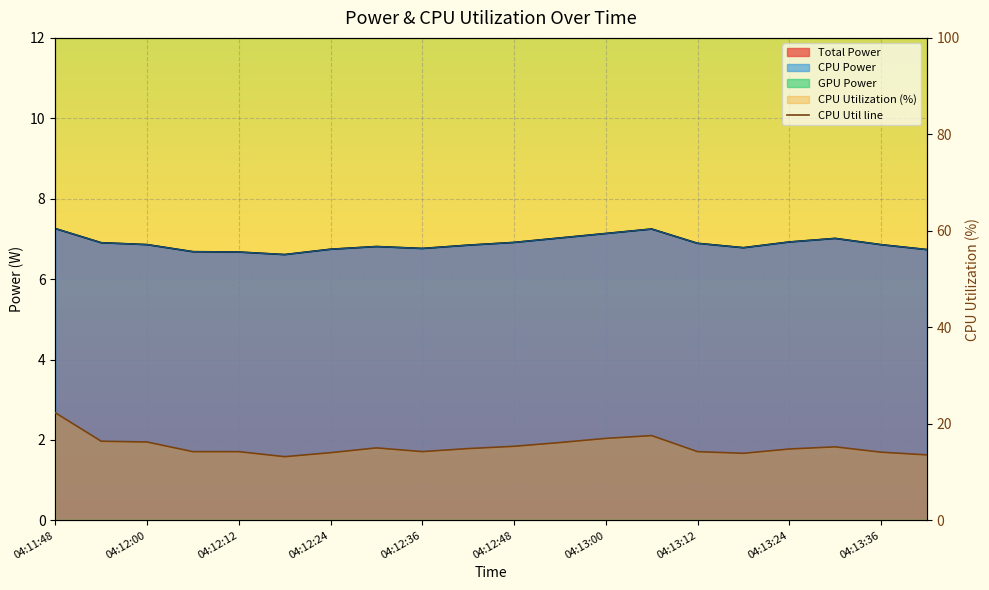

What is the difference between the maximum and minimum values?

9.1